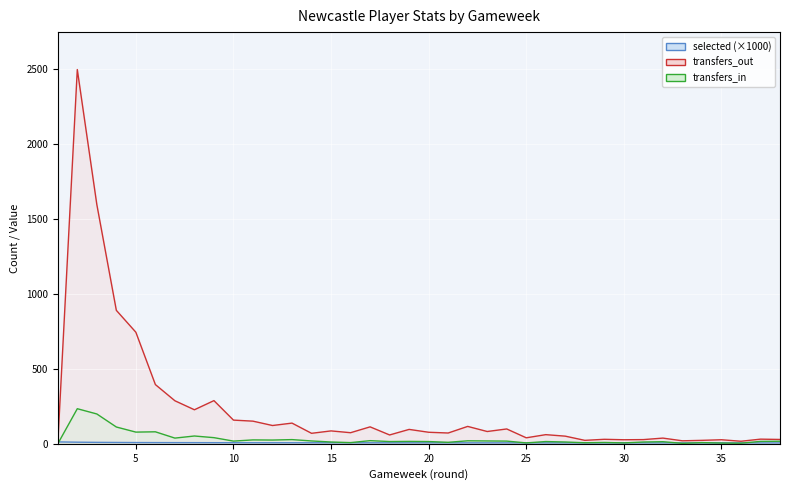

What is the sum of the transfers_out values at 19 and 24?

195.0